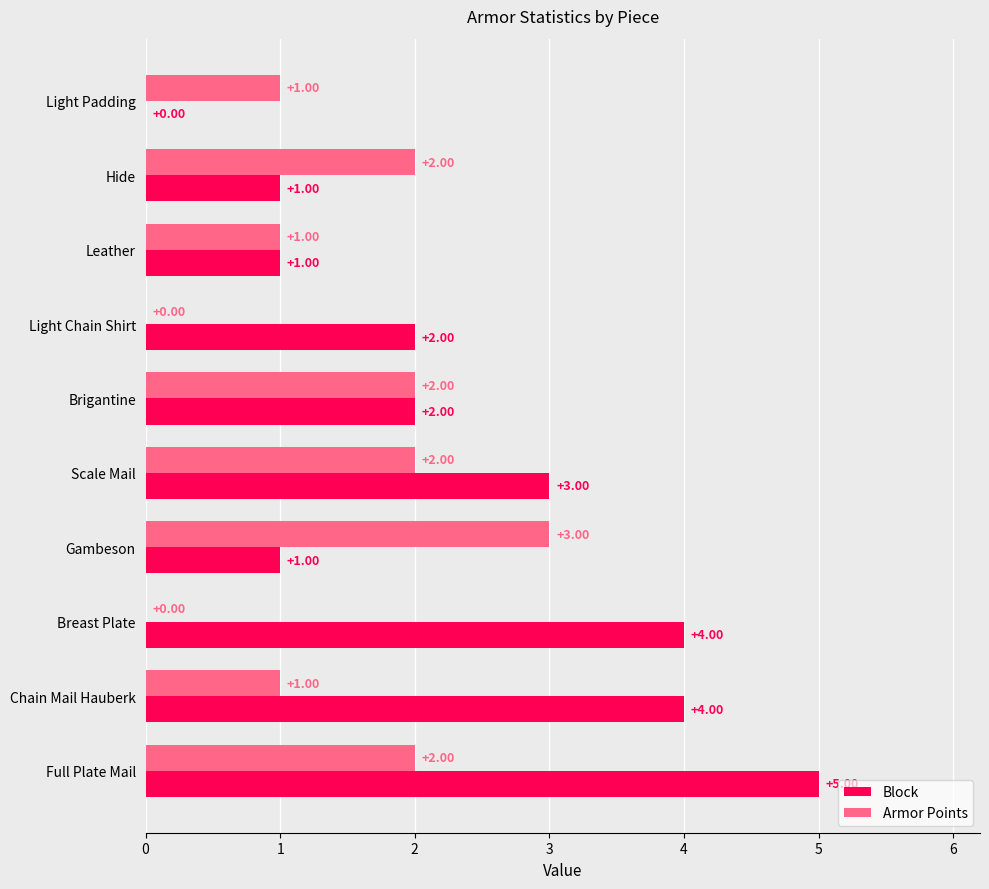

Which series changed the most between Light Padding and Brigantine?

Block